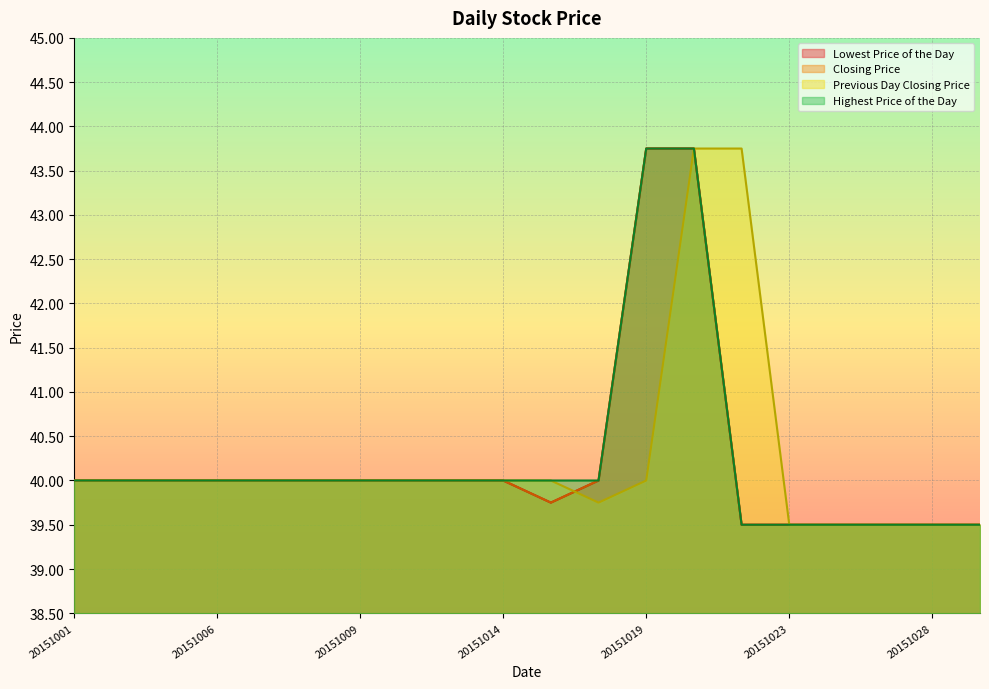

What is the difference between the Closing Price values at 20151001 and 20151021?

3.8